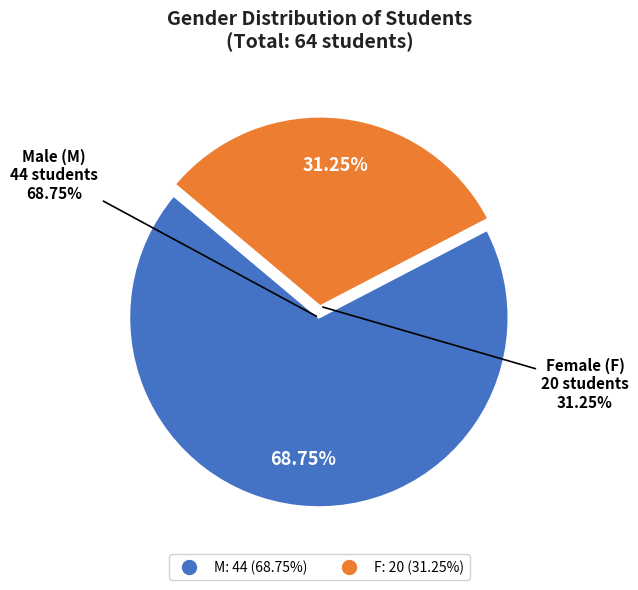

Is M the majority of the pie?

Yes